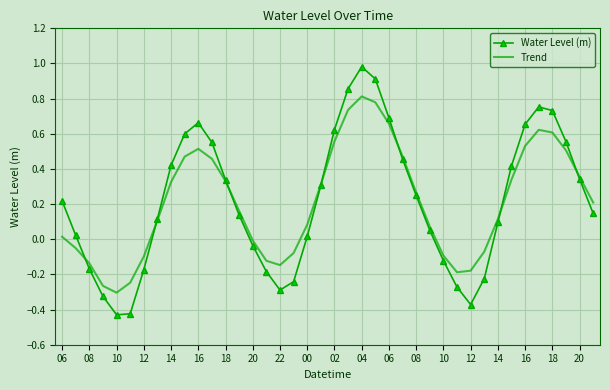

List the series in order of their peak value, lowest first.

Trend, Water Level (m)